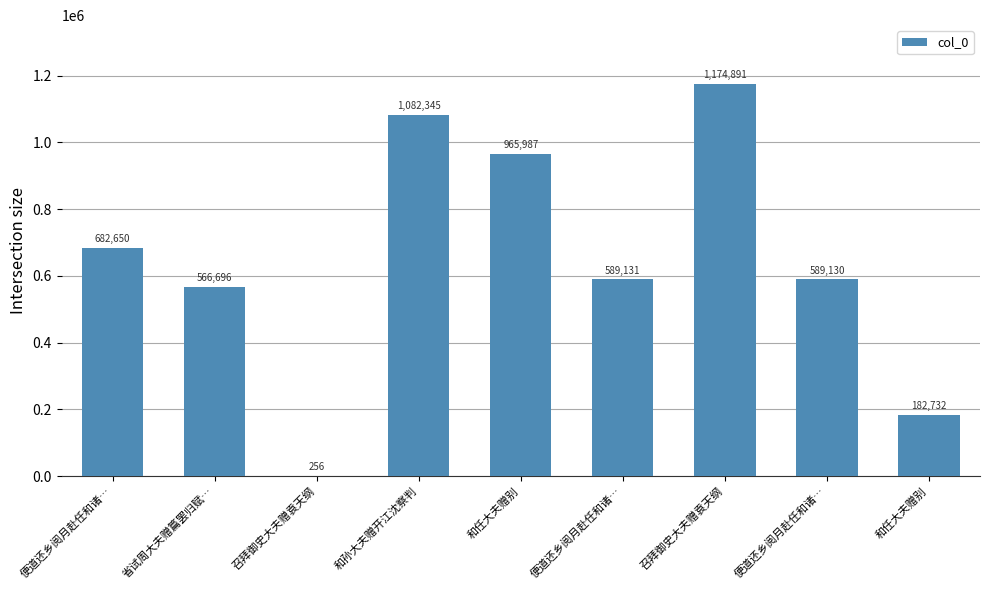

Count the number of data series in this chart.

1